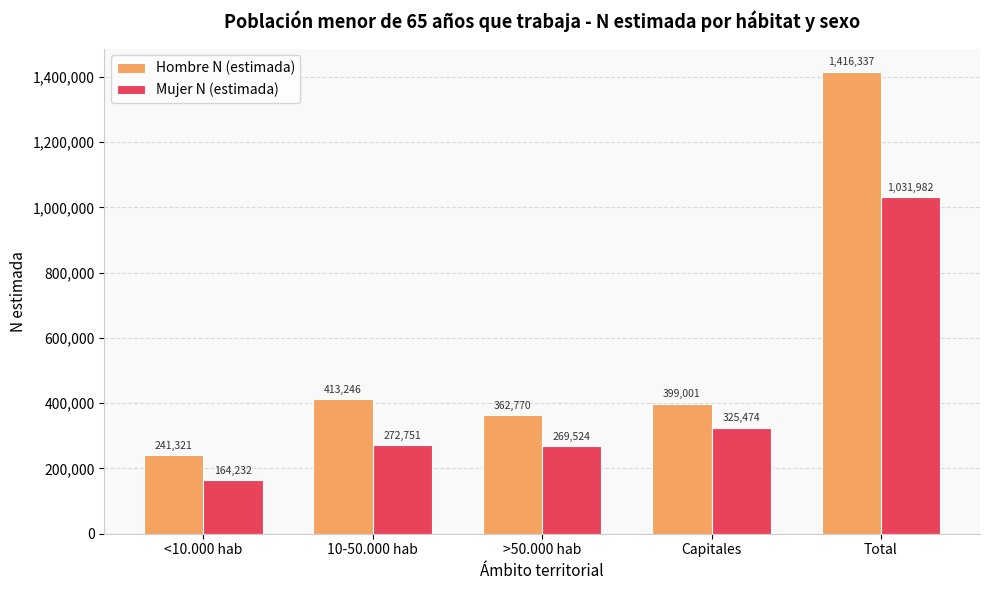

Between Capitales and Total, which series saw the biggest shift?

Hombre N (estimada)